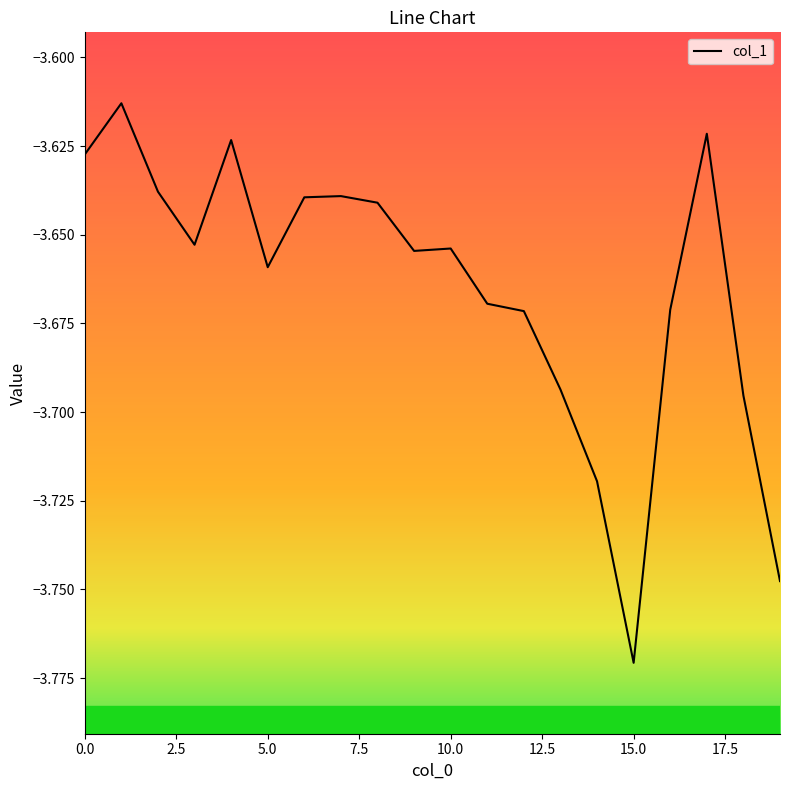

Does the chart display data point markers on the line(s)?

No